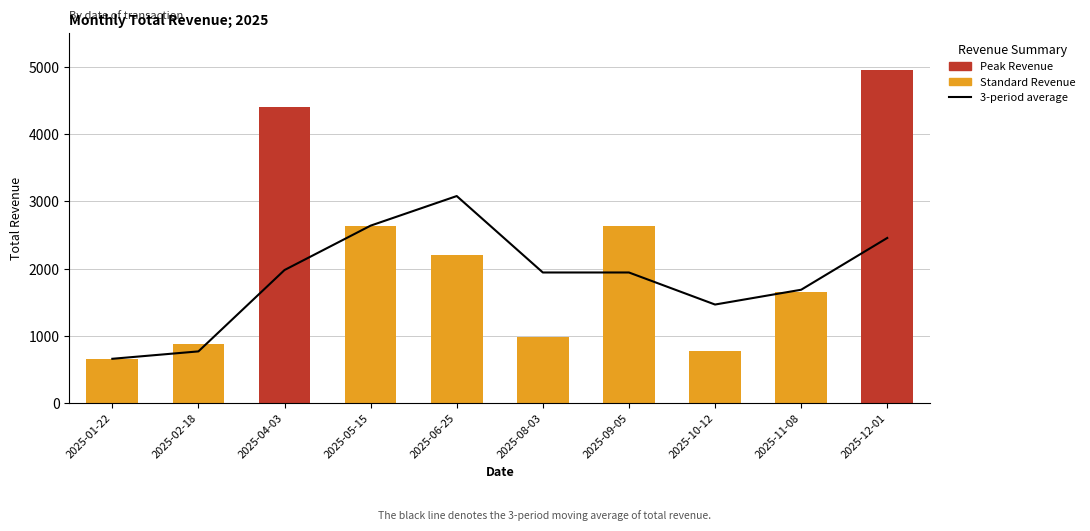

Which series changed the most between 2025-01-22 and 2025-05-15?

3-period average